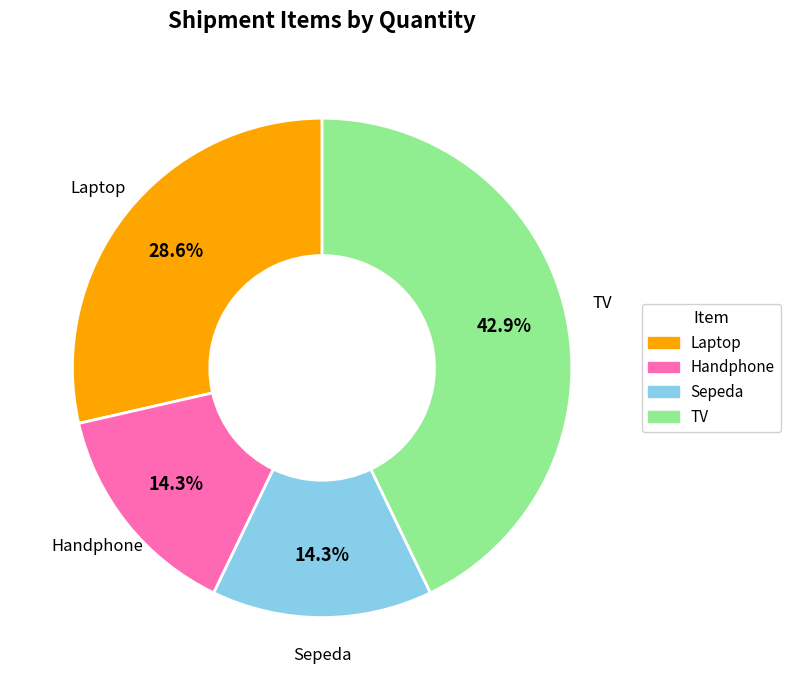

To the nearest percent, what is the combined percentage of Handphone and Laptop?

43%